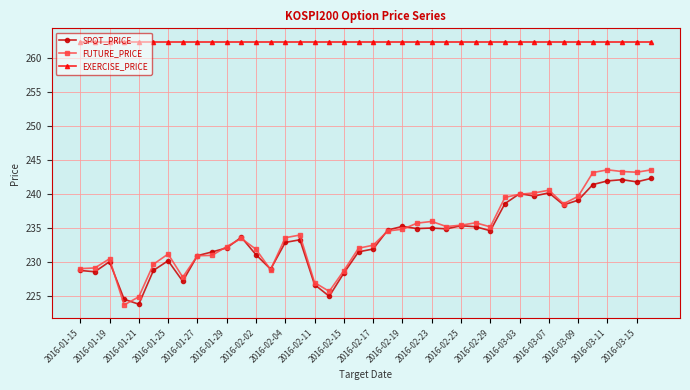

What is the highest value of the FUTURE_PRICE series?

243.6